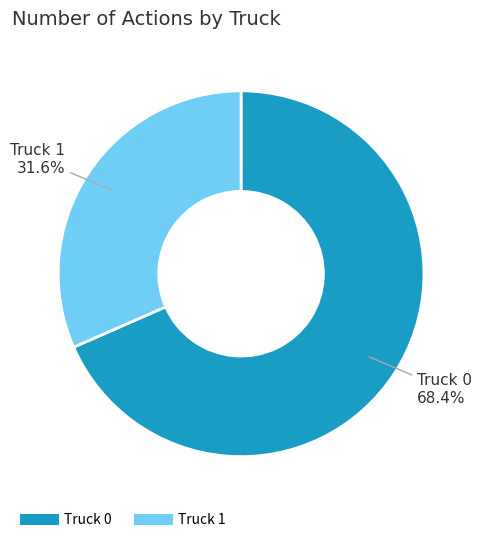

Which slice is the smallest?

Truck 1